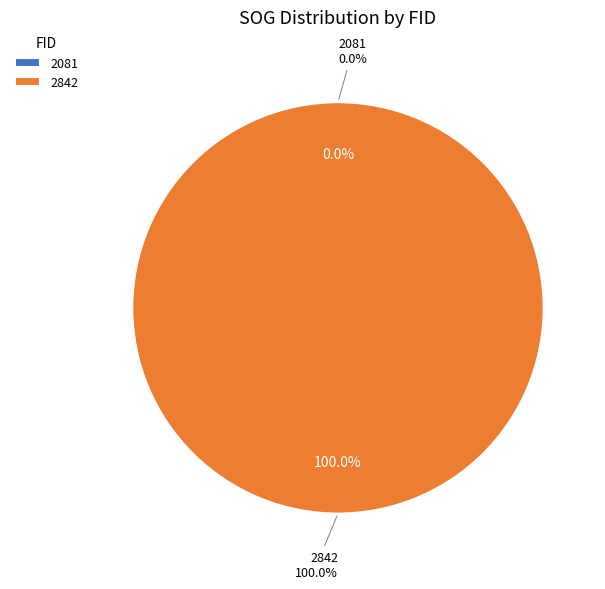

Count the number of slices in the pie.

2